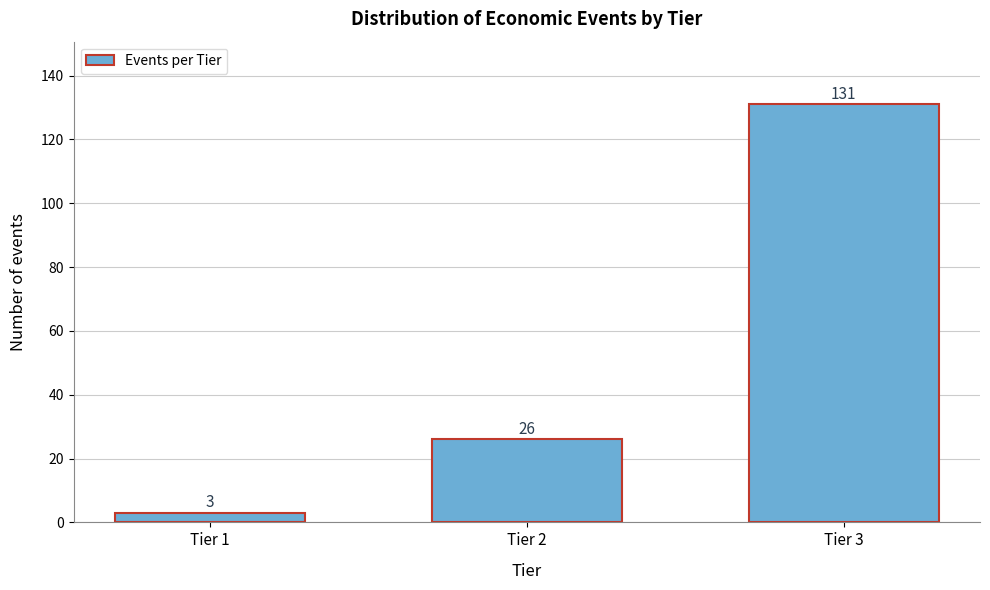

Reading left to right, transcribe all the data shown in this chart.

Tier 1=3	Tier 2=26	Tier 3=131